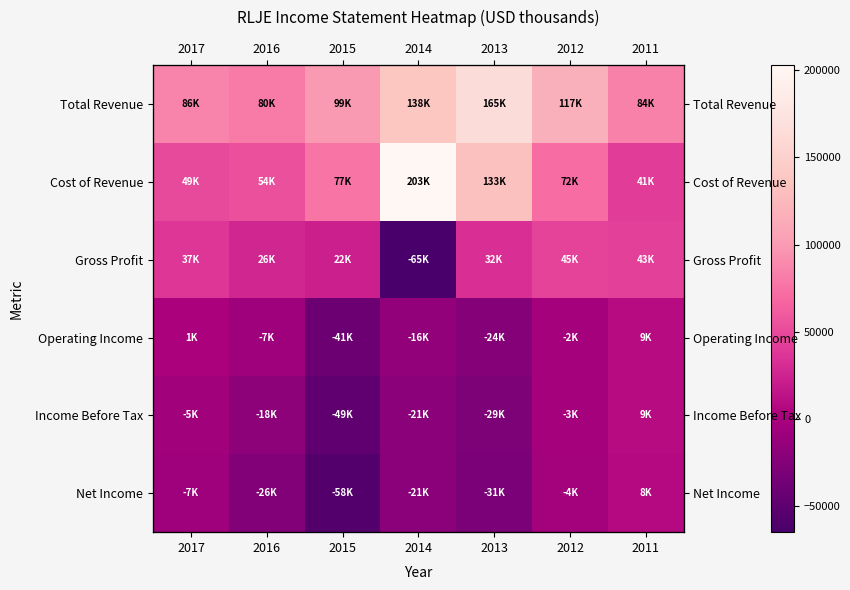

Rank the series by their maximum value, from lowest to highest.

Net Income, Operating Income, Income Before Tax, Gross Profit, Total Revenue, Cost of Revenue